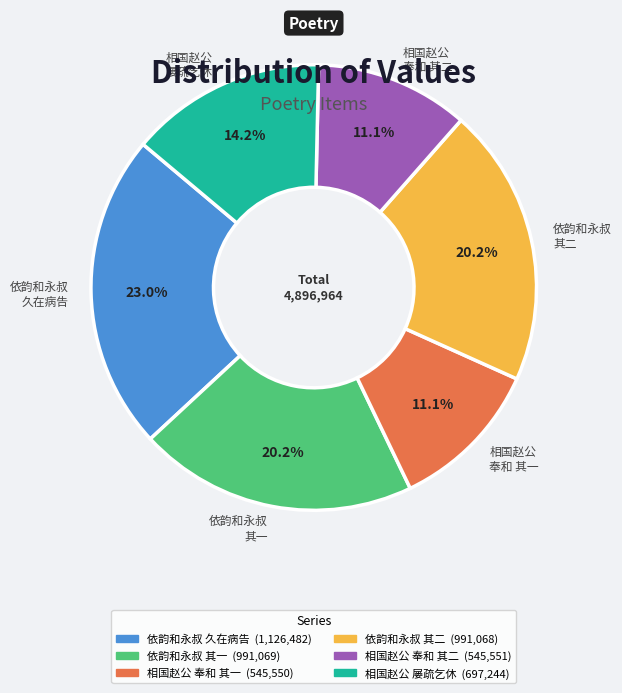

Which has a higher value, 依韵和永叔 其二 or 相国赵公 奉和 其一?

依韵和永叔 其二